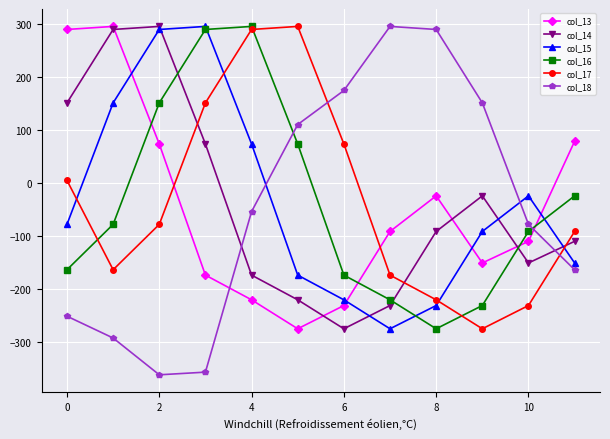

How many interior local valleys does the col_14 series have?

2